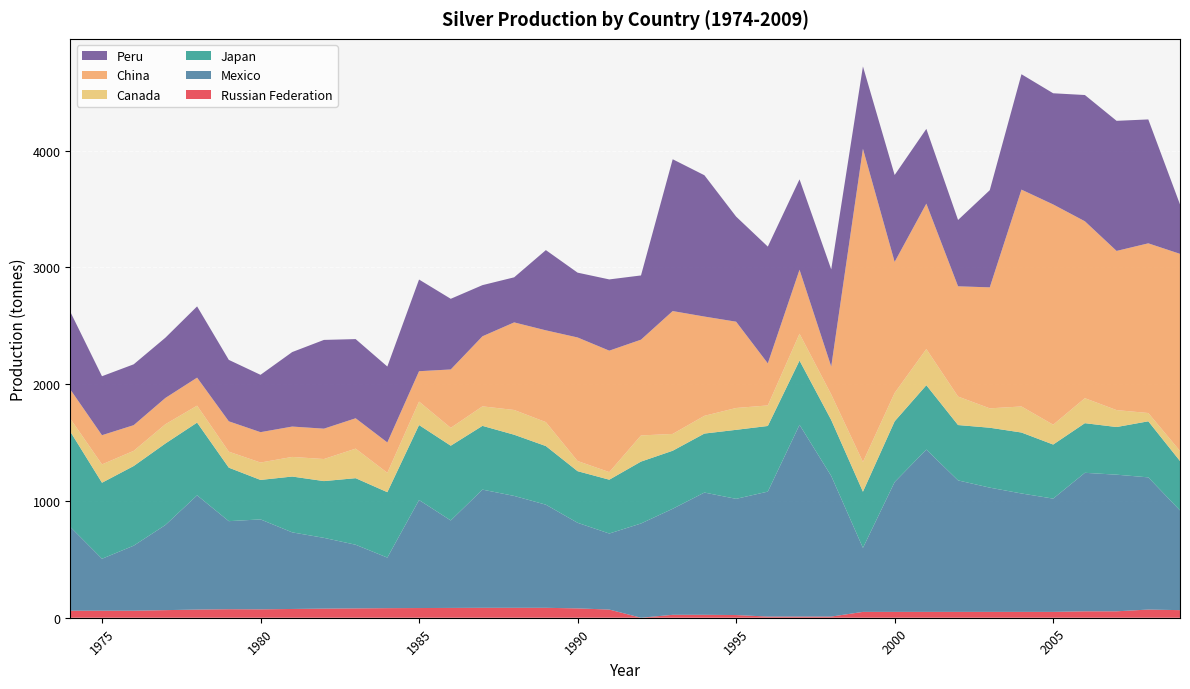

Reading right to left, list all the values displayed in this chart.

Russian Federation: 2009=65	2008=70	2007=55	2006=55	2005=50	2004=50	2003=50	2002=50	2001=50	2000=50	1999=50	1998=10	1997=10	1996=10	1995=23	1994=25	1993=25	1992=0	1991=70	1990=80	1989=85	1988=85	1987=85	1986=84	1985=83	1984=82	1983=80	1982=78	1981=75	1980=72	1979=73	1978=70	1977=65	1976=60	1975=60	1974=60
Mexico: 2009=854	2008=1132	2007=1170	2006=1186	2005=970	2004=1014	2003=1064	2002=1126	2001=1390	2000=1112	1999=548	1998=1204	1997=1642	1996=1070	1995=995	1994=1047	1993=908	1992=807	1991=651	1990=733	1989=883	1988=958	1987=1012	1986=749	1985=925	1984=433	1983=545	1982=606	1981=656	1980=770	1979=754	1978=978	1977=729	1976=557	1975=445	1974=718
Japan: 2009=423	2008=480	2007=408	2006=425	2005=463	2004=522	2003=513	2002=474	2001=551	2000=520	1999=481	1998=479	1997=550	1996=562	1995=591	1994=505	1993=497	1992=530	1991=461	1990=442	1989=502	1988=524	1987=546	1986=640	1985=642	1984=560	1983=570	1982=486	1981=478	1980=338	1979=458	1978=623	1977=698	1976=682	1975=651	1974=816
Canada: 2009=86	2008=71	2007=145	2006=214	2005=170	2004=223	2003=166	2002=244	2001=310	2000=243	1999=255	1998=219	1997=230	1996=176	1995=187	1994=152	1993=144	1992=224	1991=65	1990=87	1989=205	1988=212	1987=167	1986=153	1985=201	1984=166	1983=253	1982=189	1981=168	1980=149	1979=137	1978=145	1977=165	1976=130	1975=157	1974=111
China: 2009=1688	2008=1453	2007=1363	2006=1515	2005=1886	2004=1857	2003=1036	2002=944	2001=1245	2000=1122	1999=2682	1998=239	1997=548	1996=360	1995=739	1994=850	1993=1052	1992=820	1991=1040	1990=1058	1989=786	1988=750	1987=600	1986=500	1985=260	1984=260	1983=260	1982=260	1981=260	1980=260	1979=260	1978=240	1977=225	1976=220	1975=250	1974=250
Peru: 2009=423	2008=1061	2007=1114	2006=1081	2005=952	2004=988	2003=832	2002=568	2001=640	2000=744	1999=705	1998=832	1997=774	1996=1000	1995=900	1994=1210	1993=1300	1992=550	1991=610	1990=555	1989=687	1988=386	1987=438	1986=605	1985=785	1984=650	1983=678	1982=760	1981=638	1980=491	1979=526	1978=610	1977=516	1976=521	1975=505	1974=665